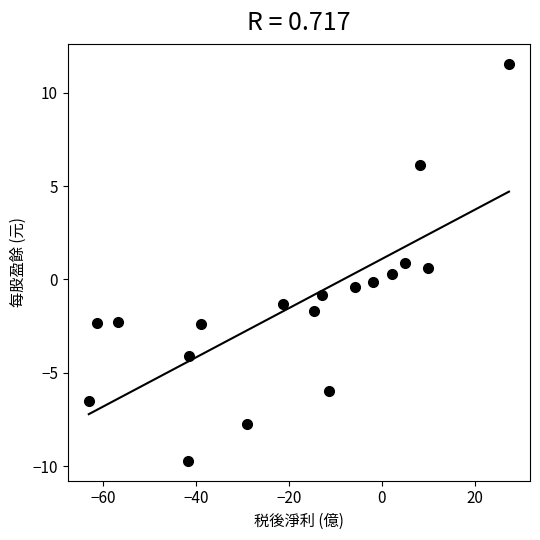

What is the range of X values (max minus min)?

90.5